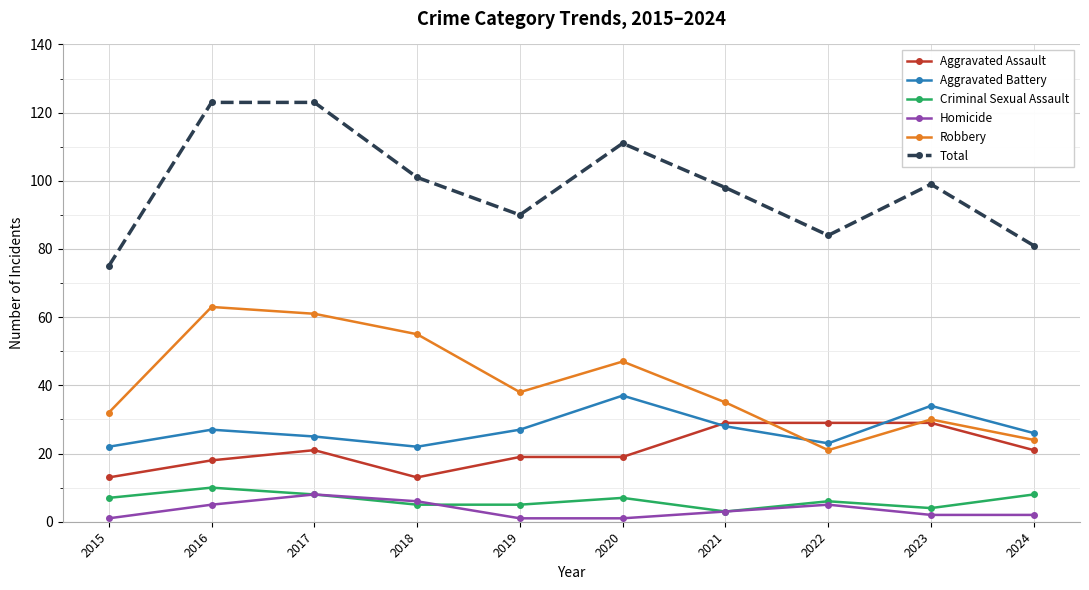

Which series changed the most between 2016 and 2018?

Total